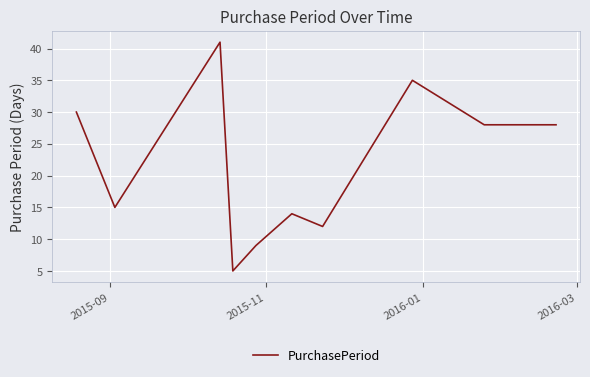

What is the smallest value displayed?

5